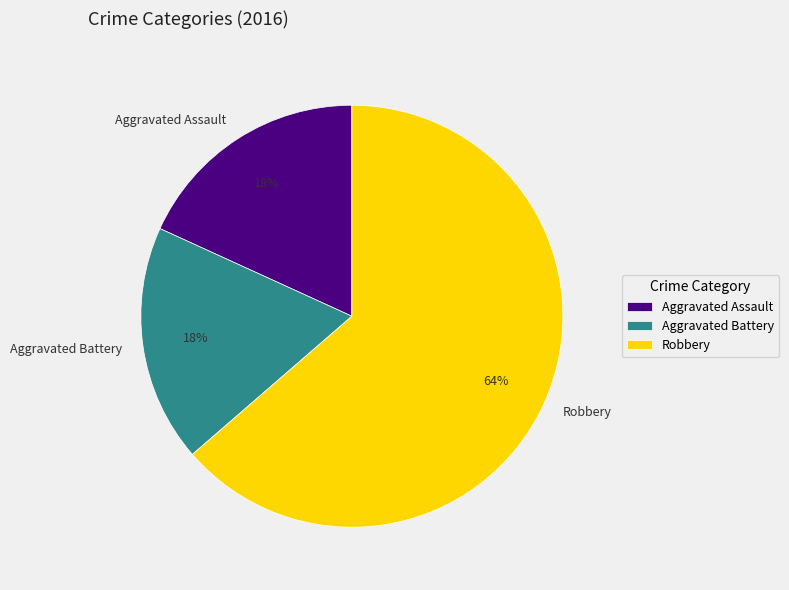

What is the ratio of the value at Aggravated Assault to the value at Aggravated Battery?

1.0